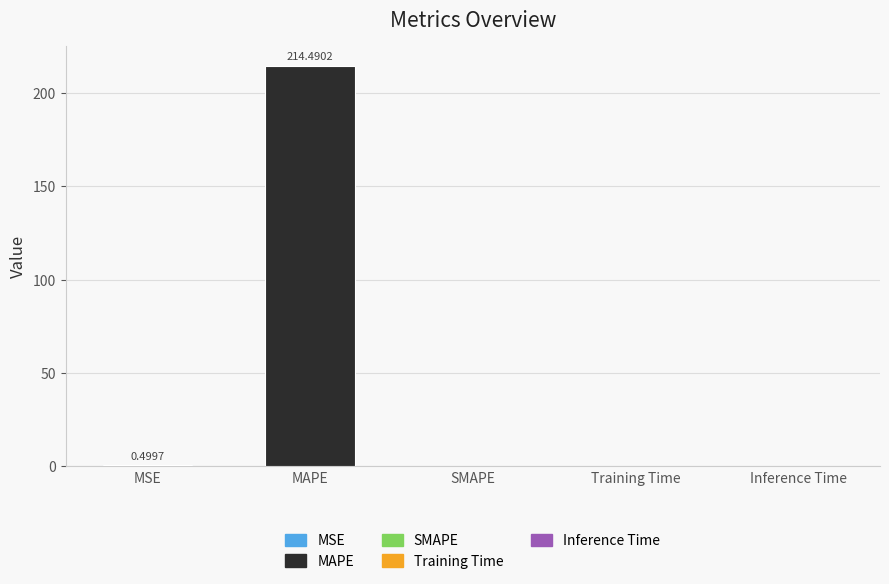

What is the sum of all values?

215.0